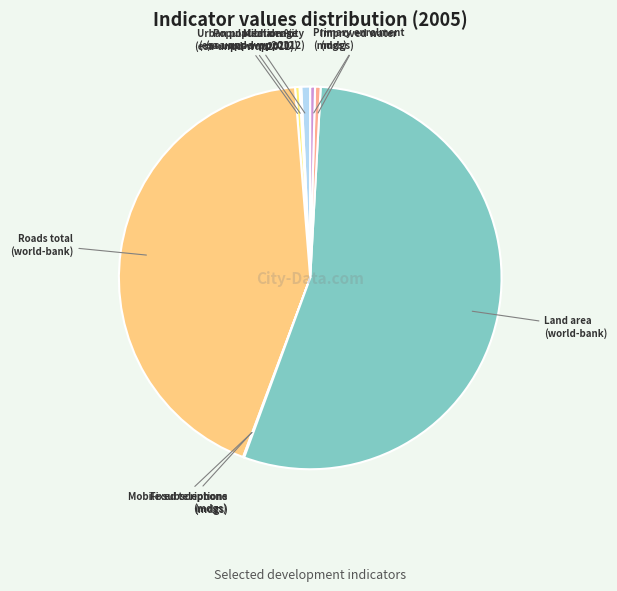

Combined, do Primary enrolment (mdgs) and Roads total (world-bank) account for over 50%?

No